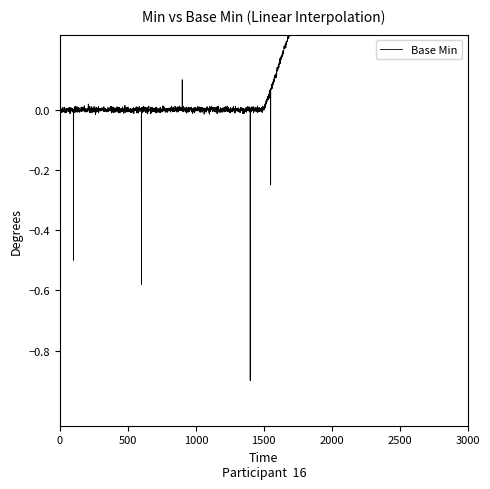

How many lines are shown in the chart?

1